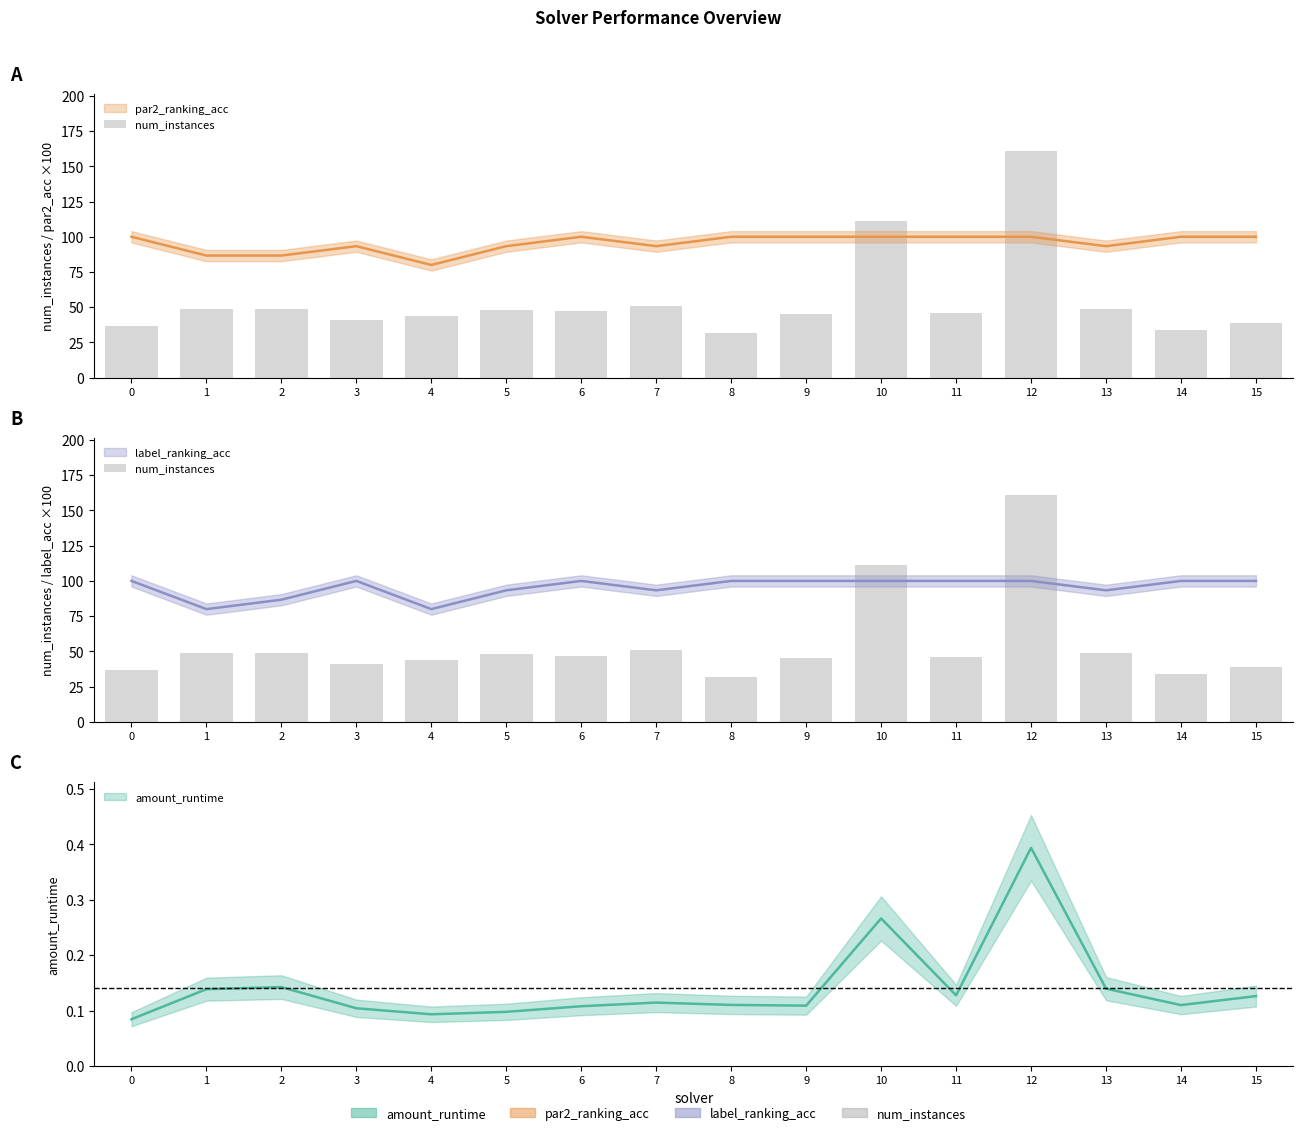

Which label corresponds to the largest value in the chart?

12